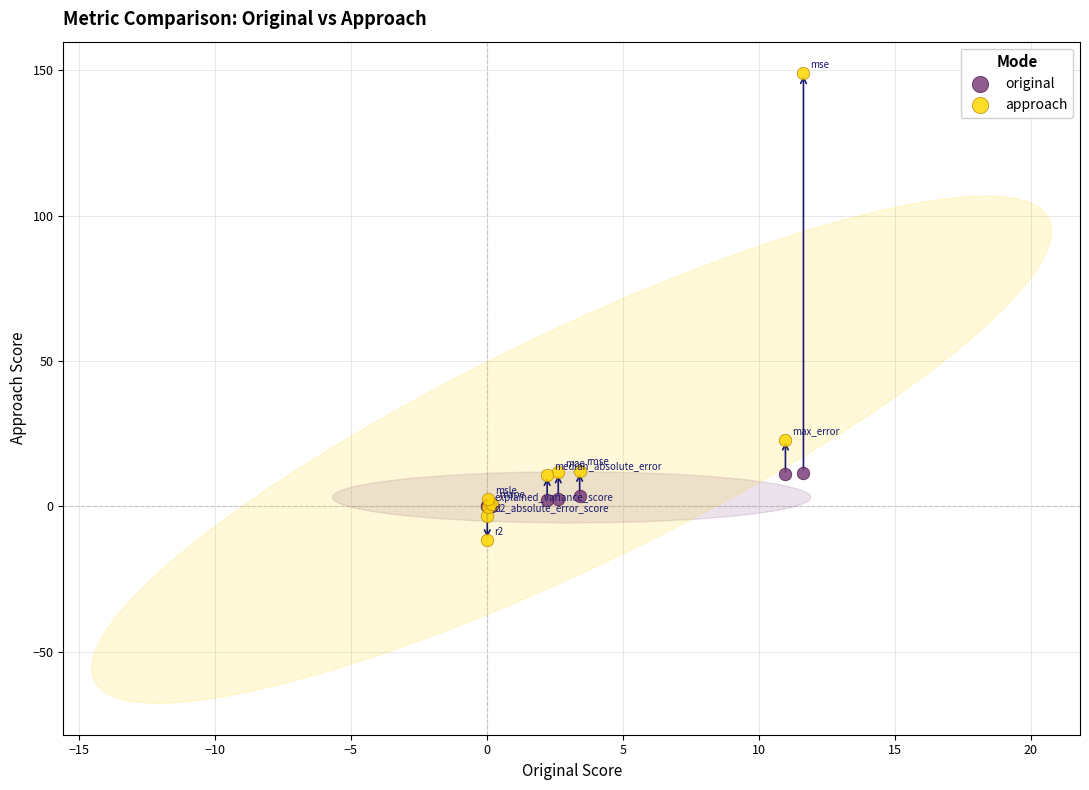

Across all series, what Y value is closest to 68?

23.0